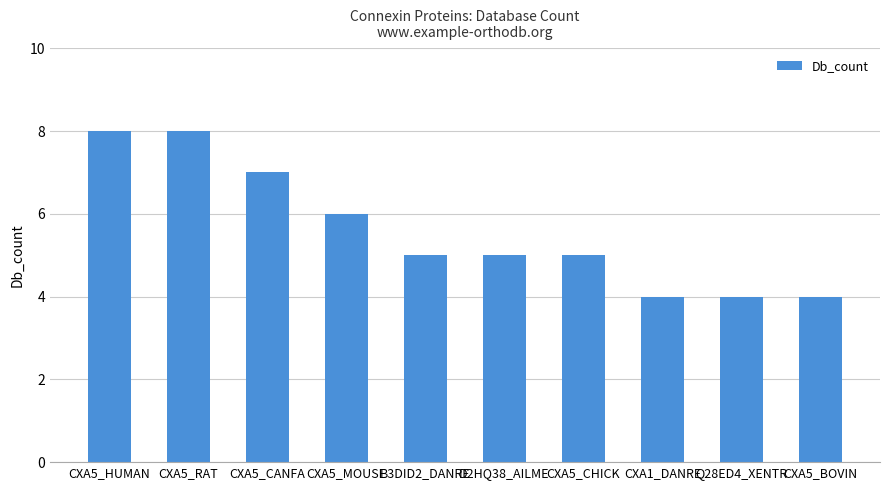

What is the value of the 8th bar from the left?

4